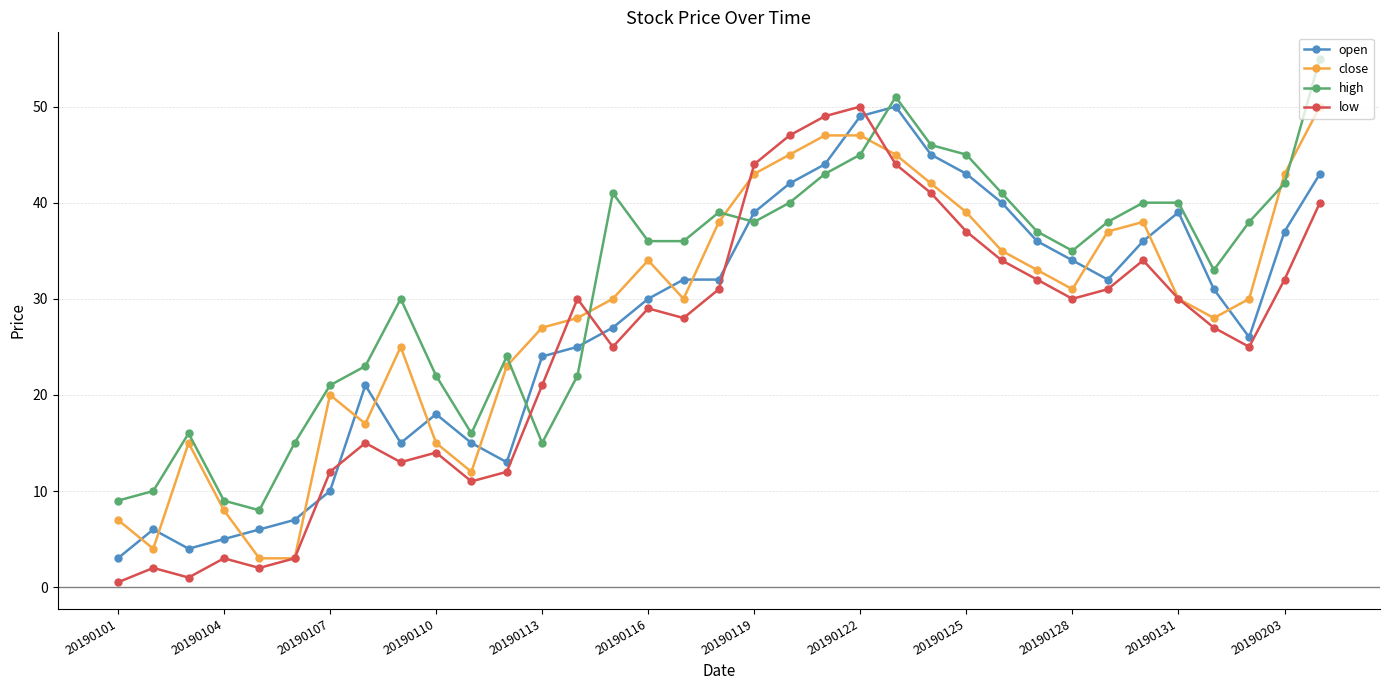

What is the maximum value for close?

50.0